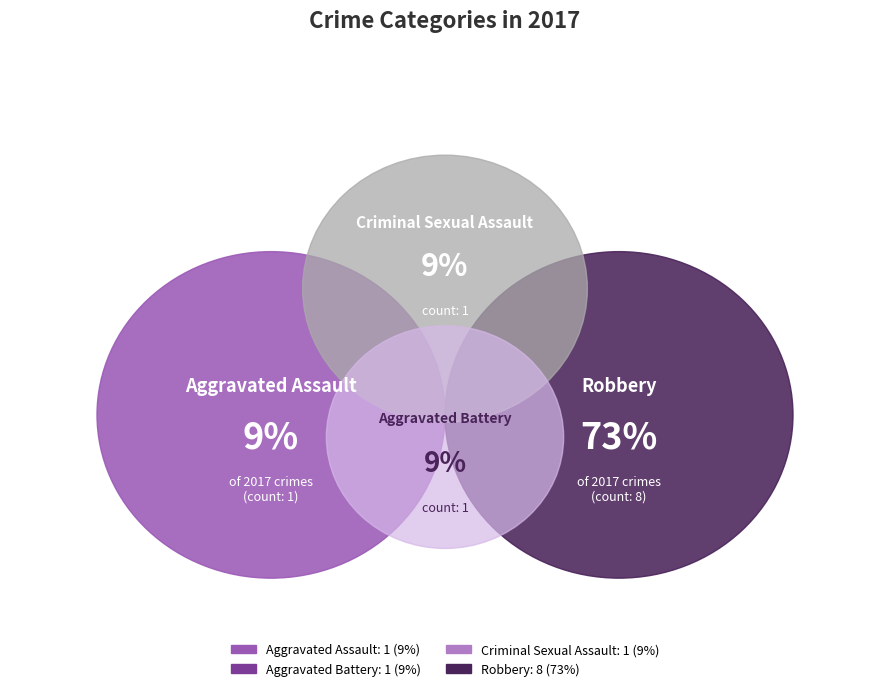

To the nearest percent, what is the average slice percentage?

25%